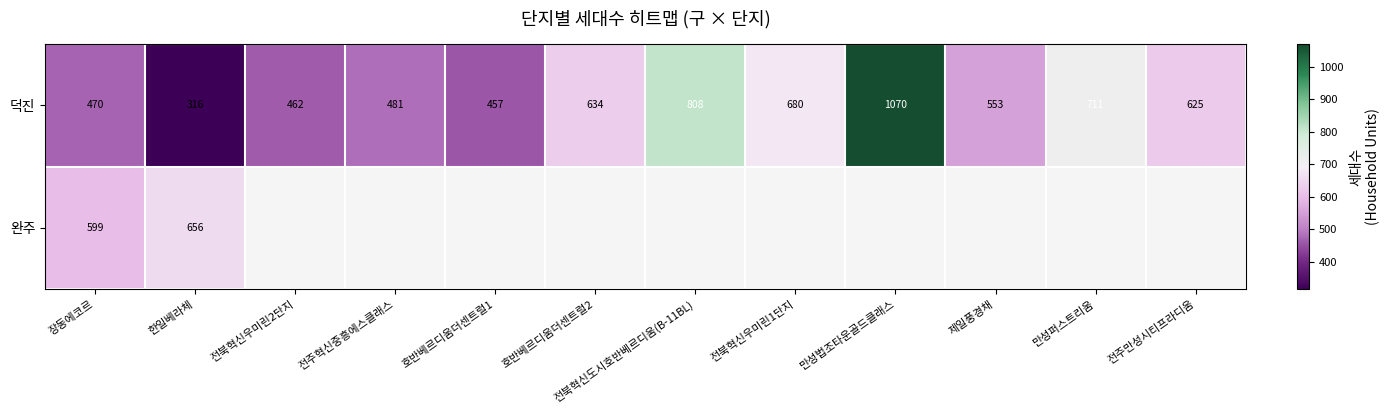

Which has a higher value, 호반베르디움더센트럴2 or 만성법조타운골드클래스?

만성법조타운골드클래스